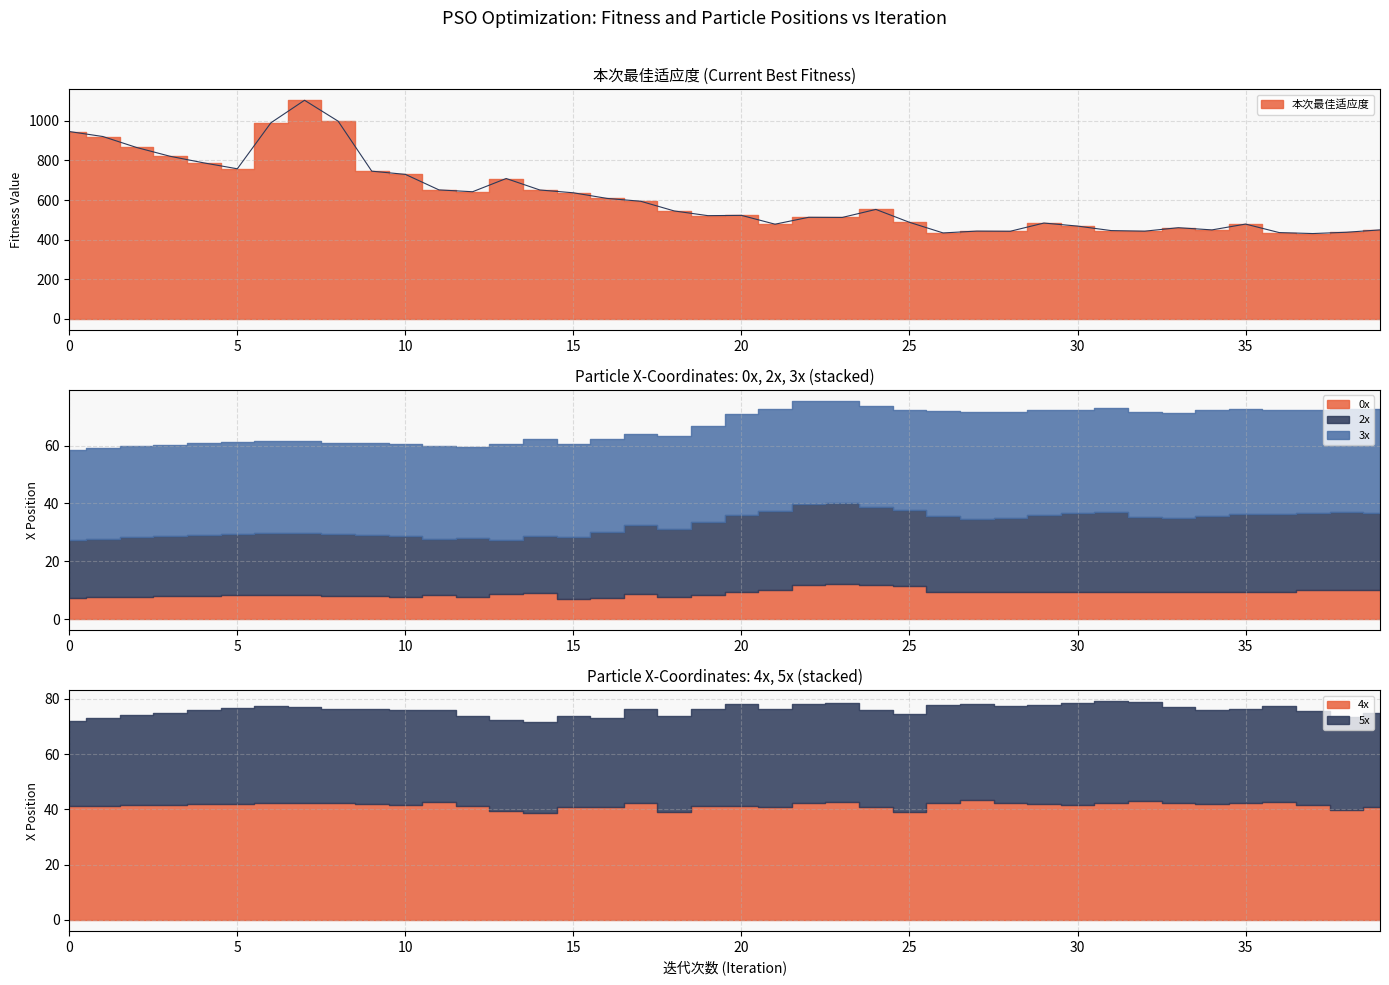

Is the value of 本次最佳适应度 at 14 greater than the value of 3x at 3?

Yes